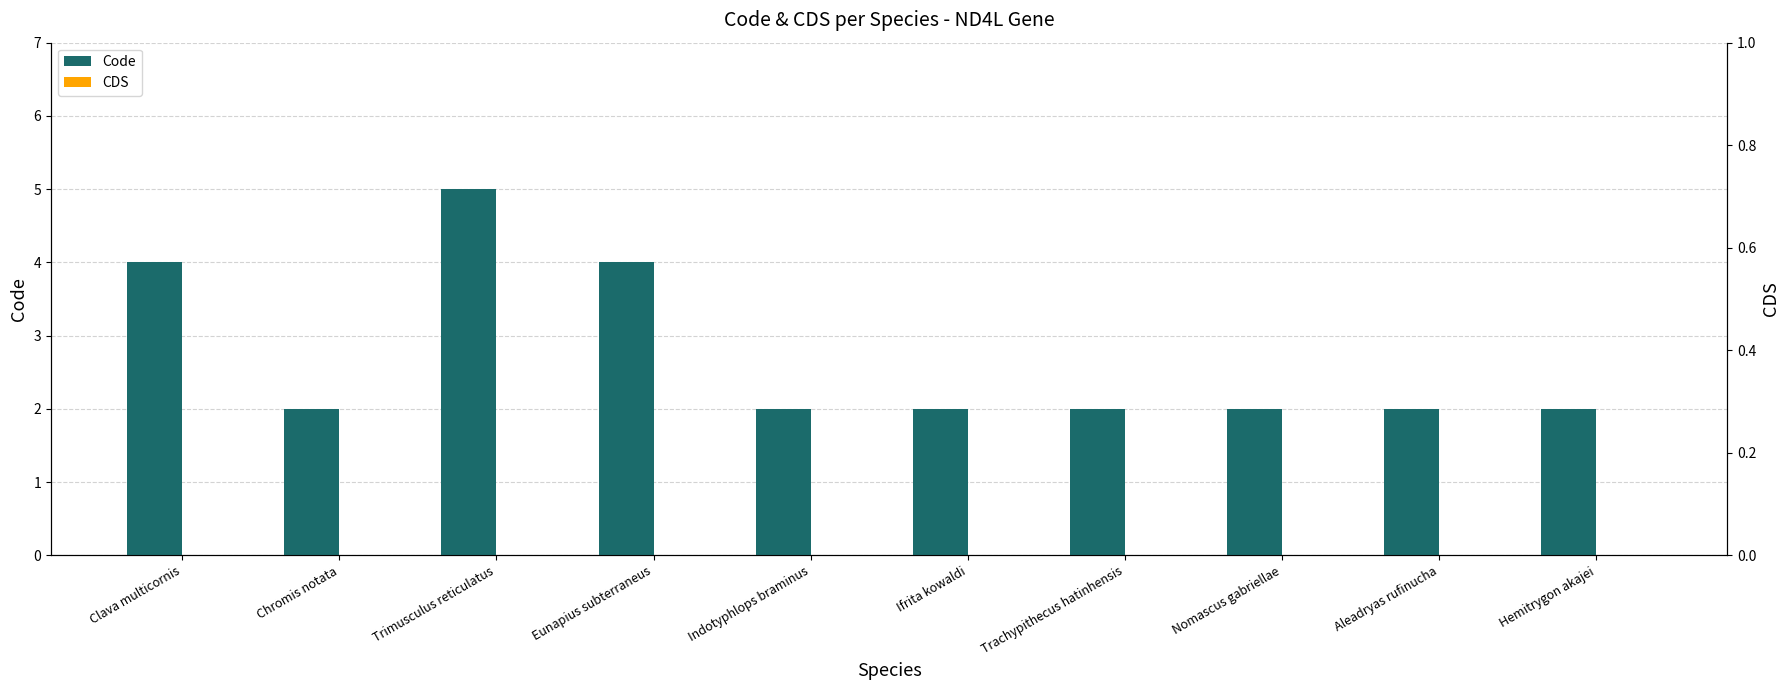

How many bars are there in each group?

2